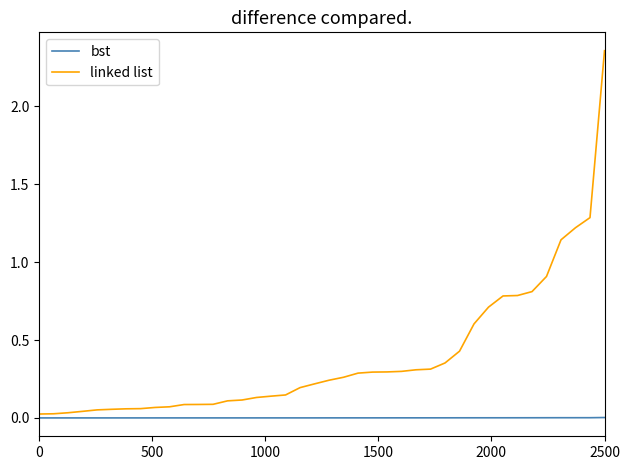

List the series in order of their overall mean, lowest first.

bst, linked list